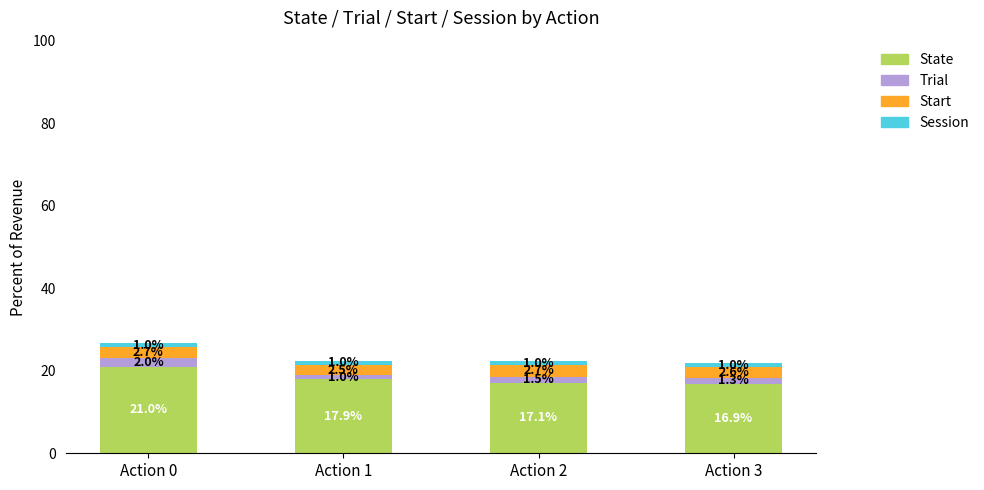

Is it true that State equals 17.1 at Action 2?

True